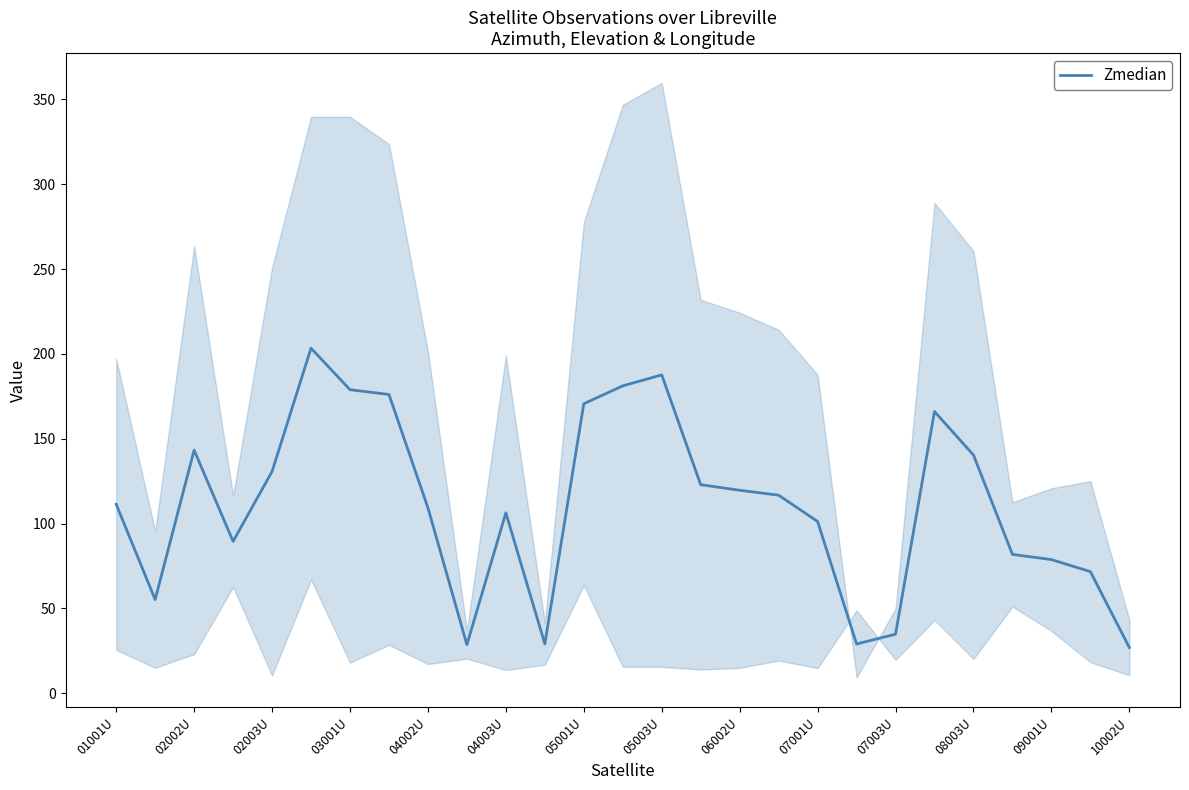

What is the minimum value shown in the chart?

27.0